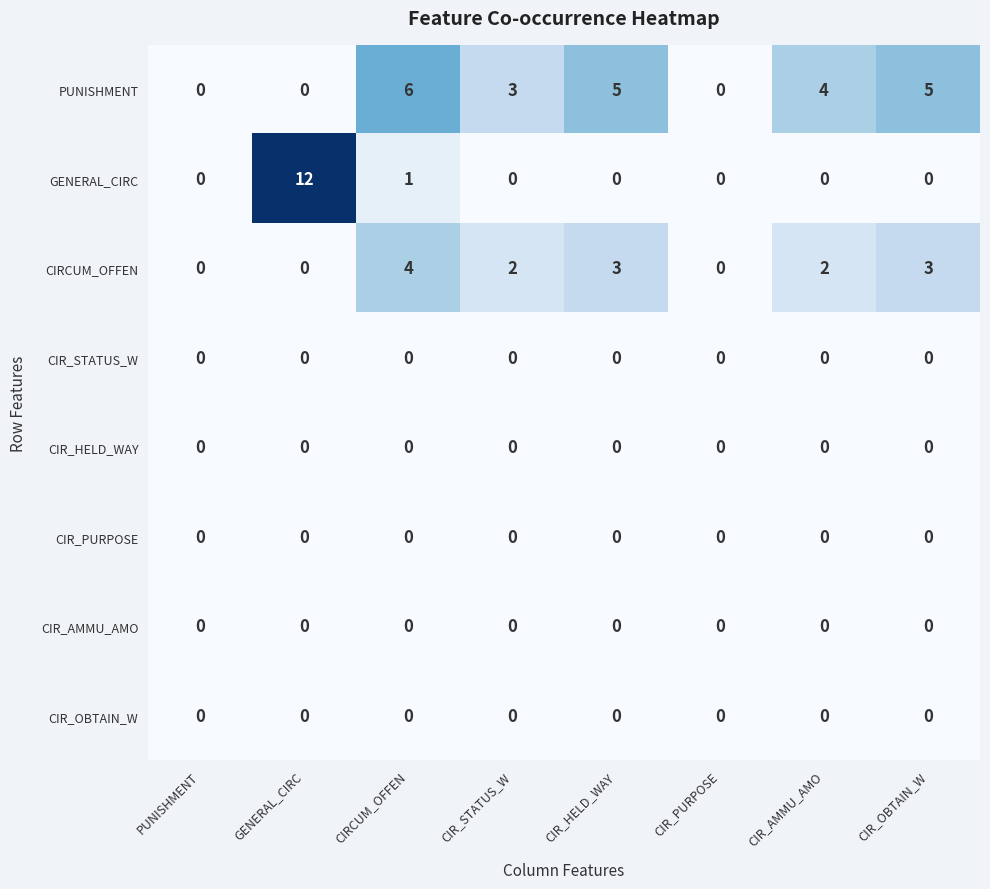

The PUNISHMENT series shows 2 at CIRCUM_OFFEN. True or false?

False